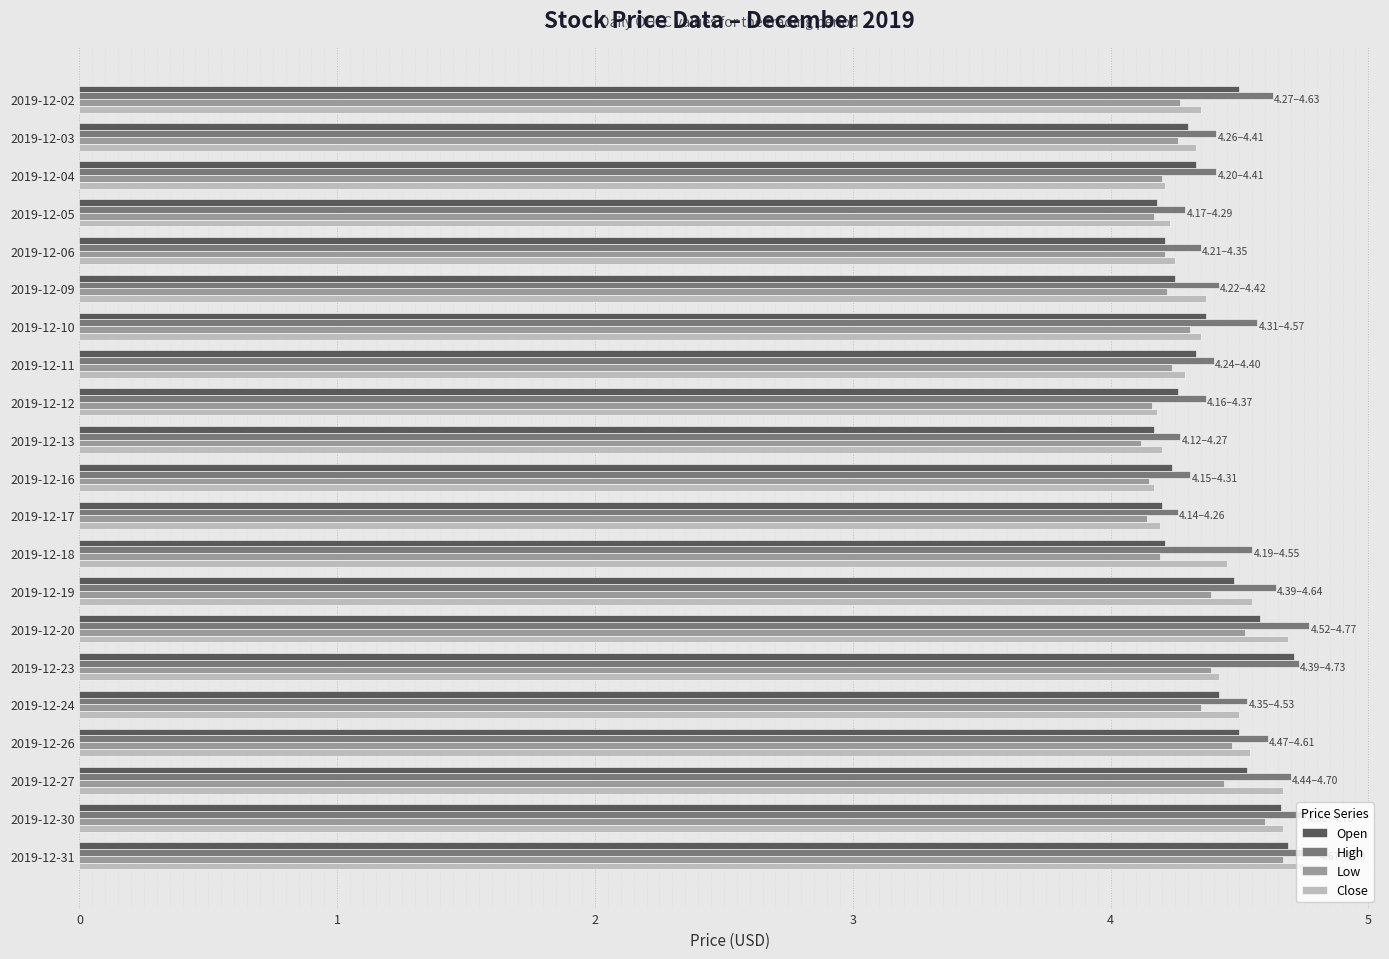

What is the highest value of the Open series?

4.7